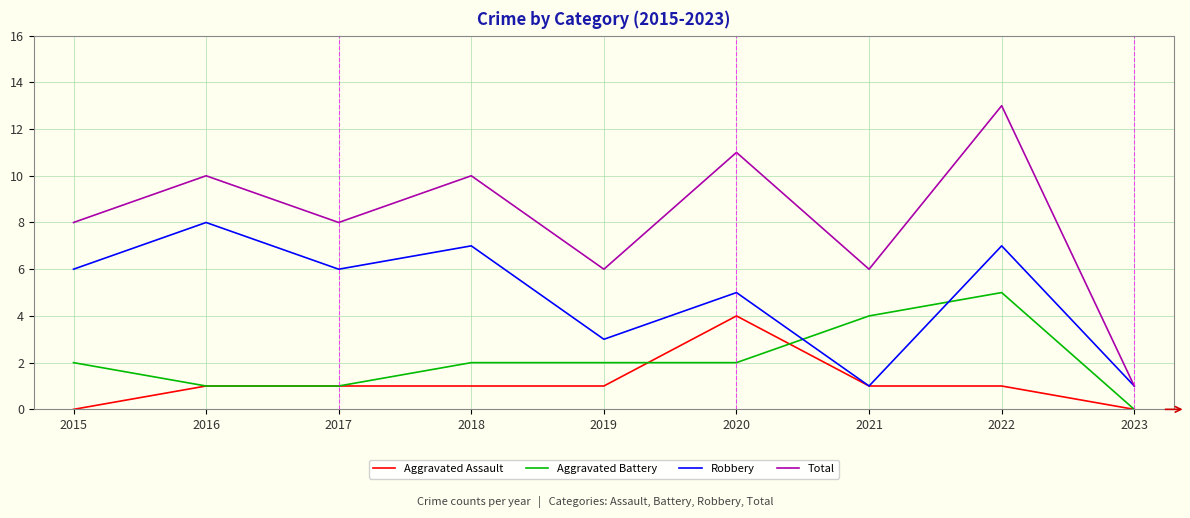

Reading left to right, list all the values displayed in this chart.

Aggravated Assault: 0	1	1	1	1	4	1	1	0
Aggravated Battery: 2	1	1	2	2	2	4	5	0
Robbery: 6	8	6	7	3	5	1	7	1
Total: 8	10	8	10	6	11	6	13	1